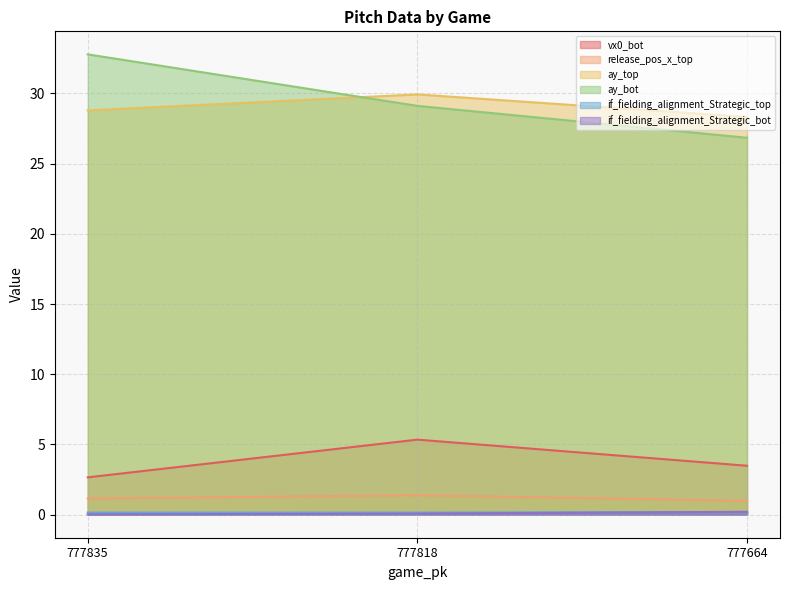

What is the value of the release_pos_x_top point at the 2nd from the left?

1.4